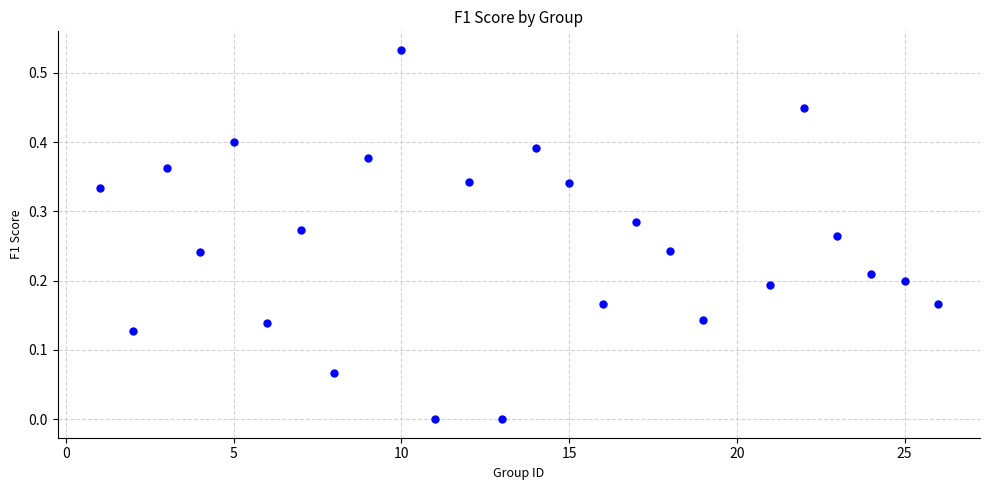

What is the range of X values (max minus min)?

25.0